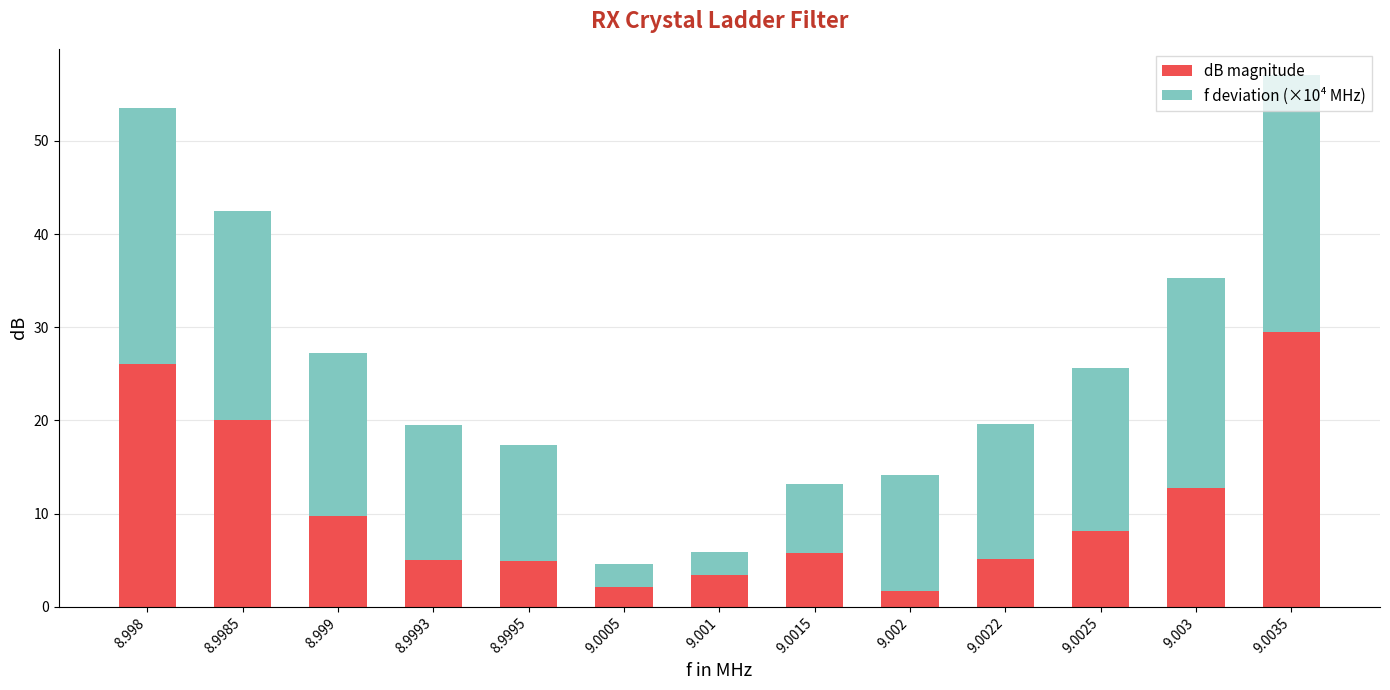

Is it true that dB magnitude equals 3.3 at 9.001?

True